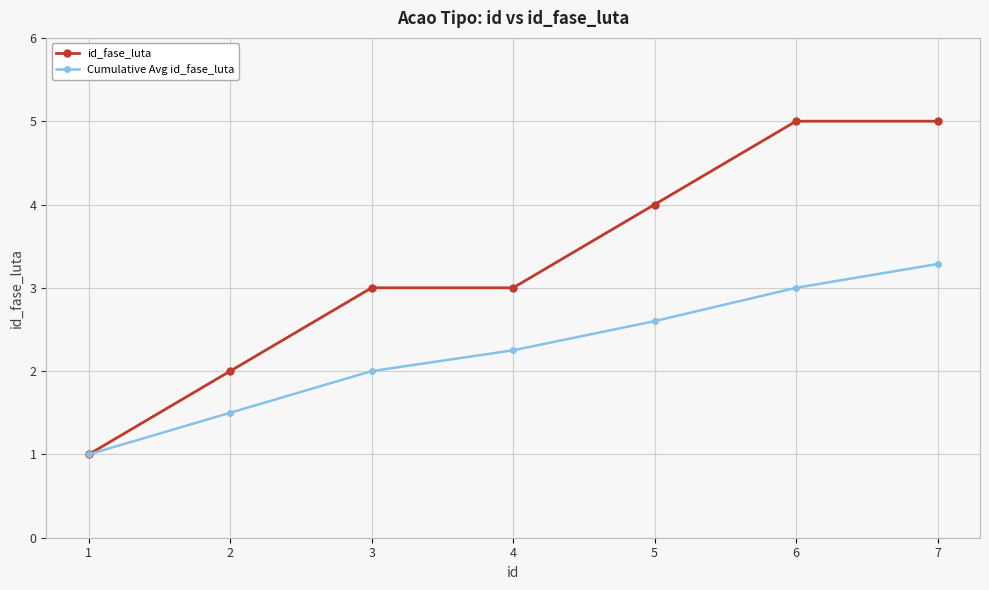

True or false: Cumulative Avg id_fase_luta has more than 1 interior local peaks.

False